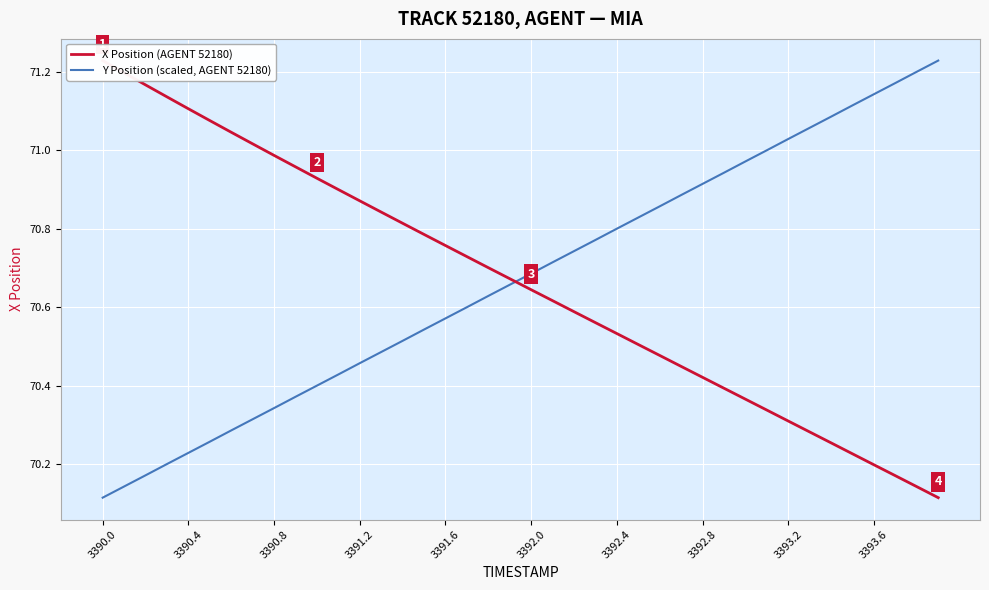

At which category is the sum across all series the highest?

3390.0